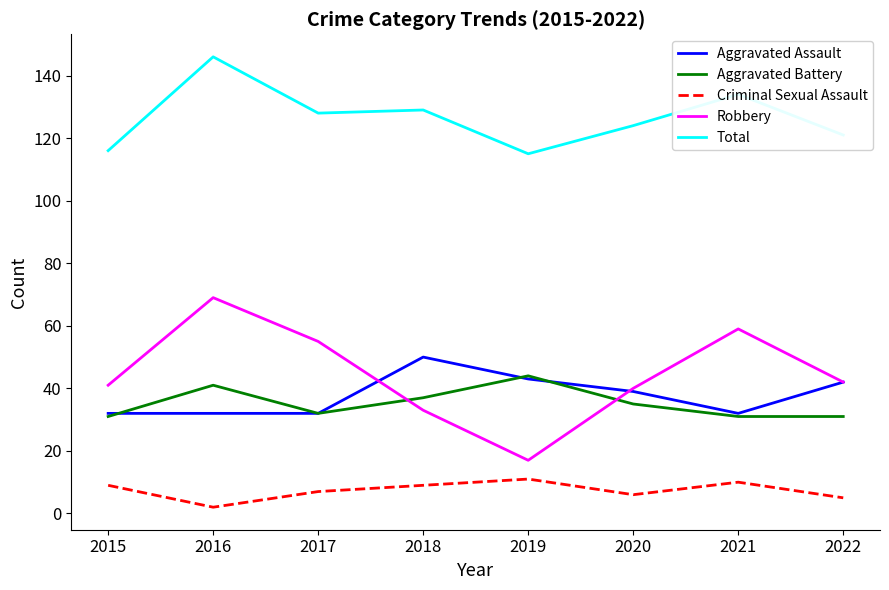

What is the approximate value of Criminal Sexual Assault at 2016?

2